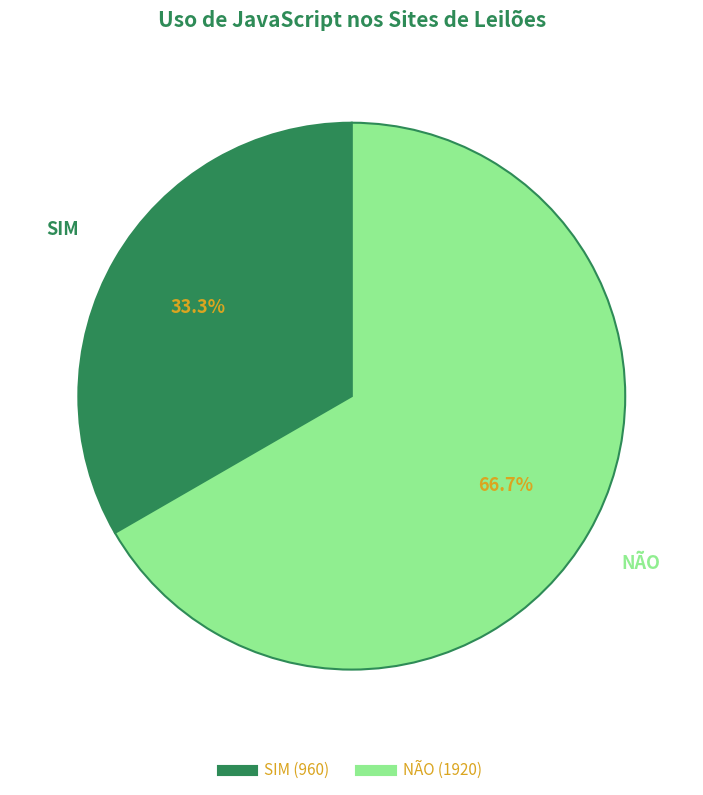

Rank the categories by value from lowest to highest.

SIM, NÃO